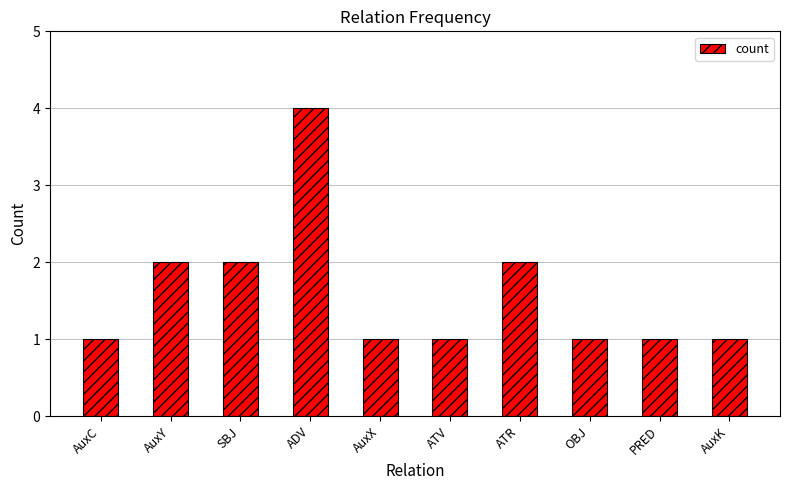

The value at ADV is 4. True or false?

True